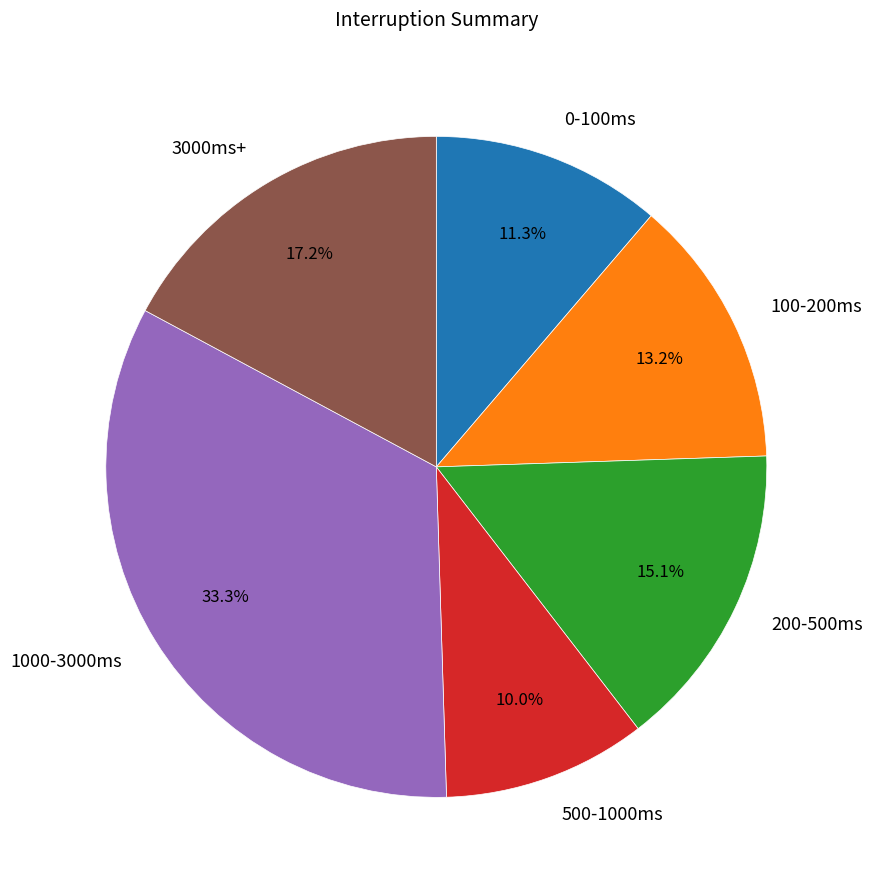

What is the largest slice in the pie chart?

1000-3000ms